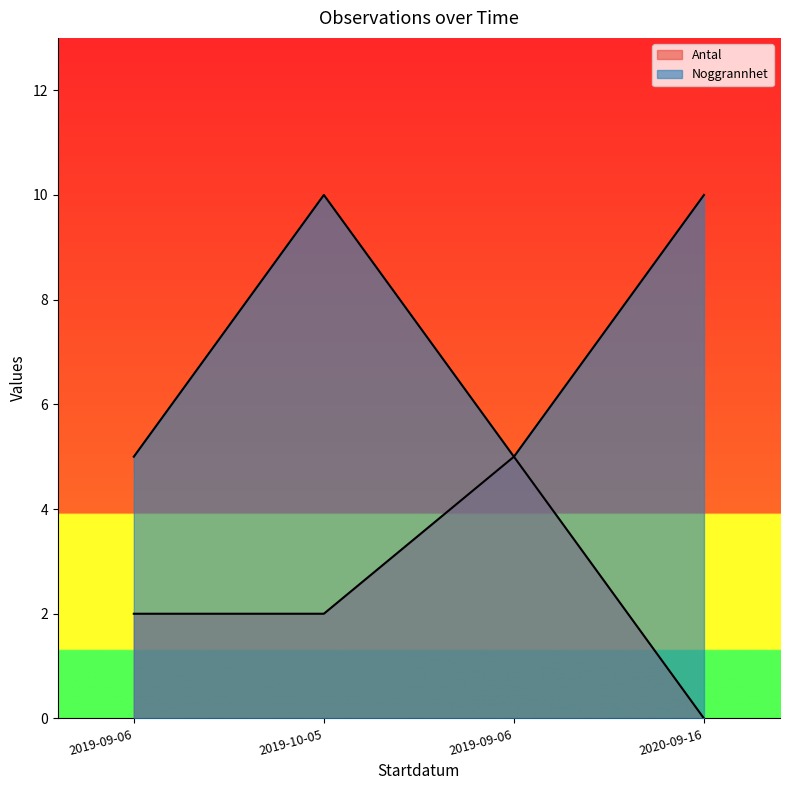

Count the number of data series in this chart.

2